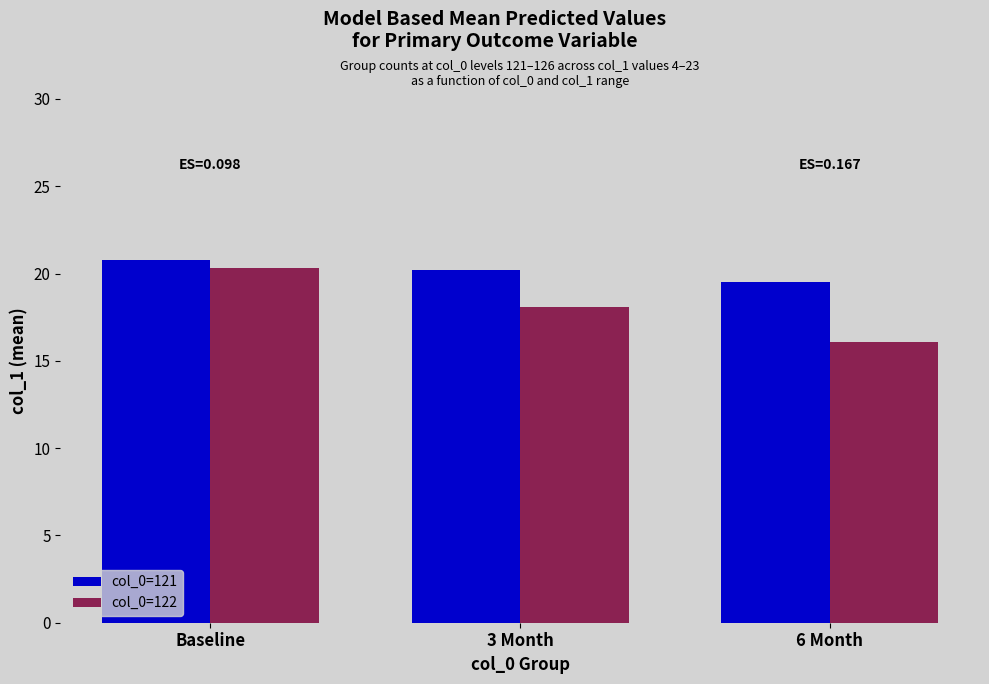

The col_0=122 series shows 13.9 at Baseline. True or false?

False